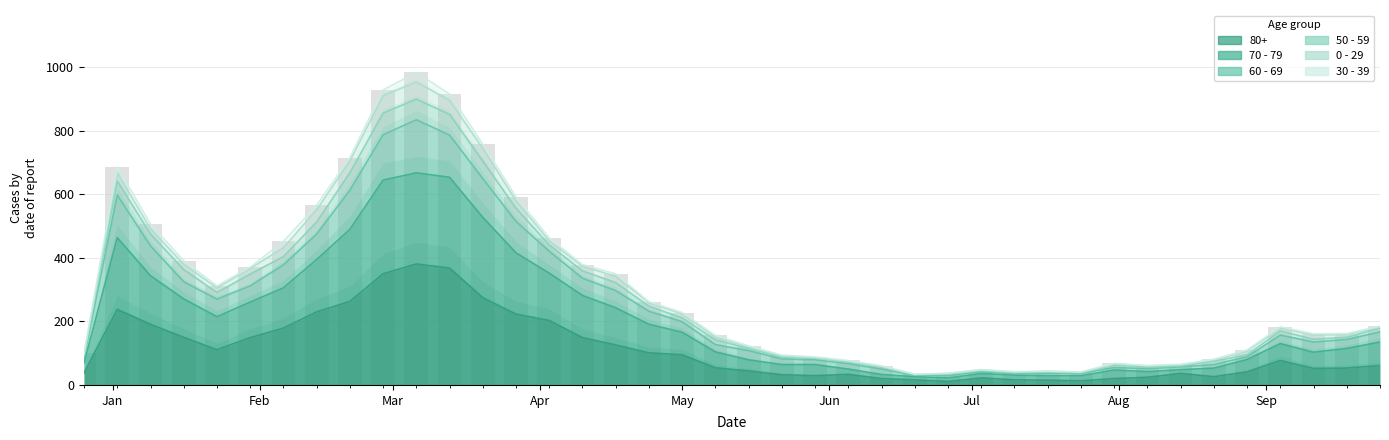

What is the label of the 25th bar from the left?

2023-06-12